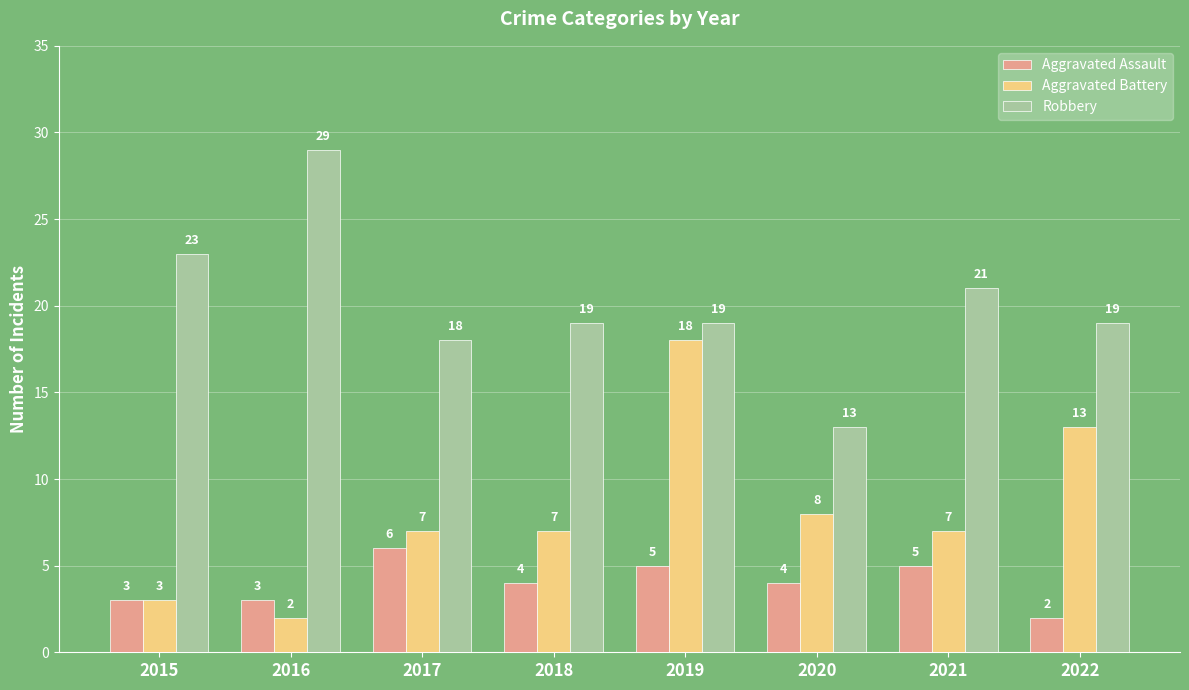

The Robbery series shows 19 at 2022. True or false?

True